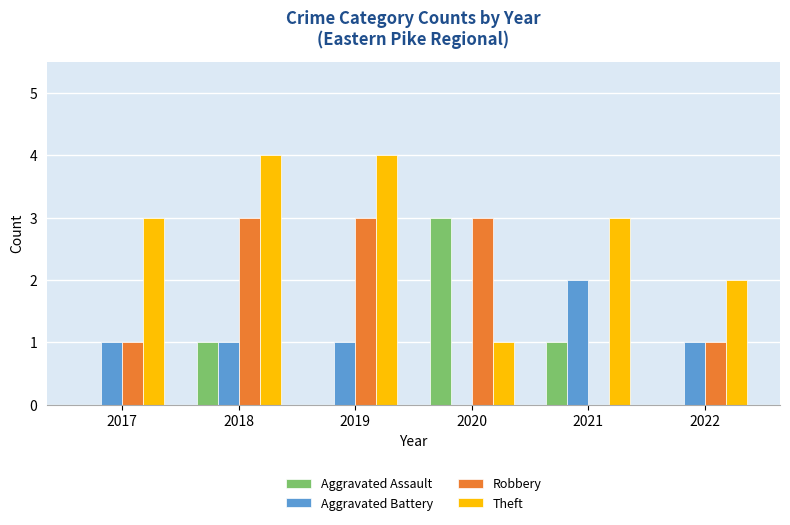

What is the total value across all series at 2017?

5